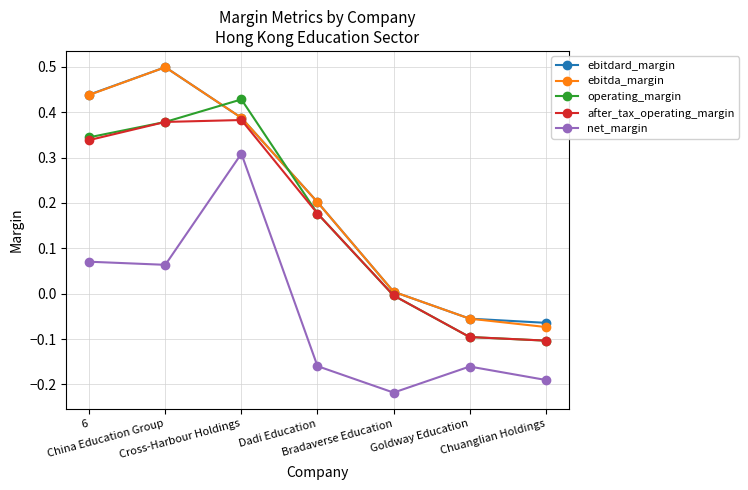

True or false: after_tax_operating_margin has more than 0 points higher than both neighbors.

True